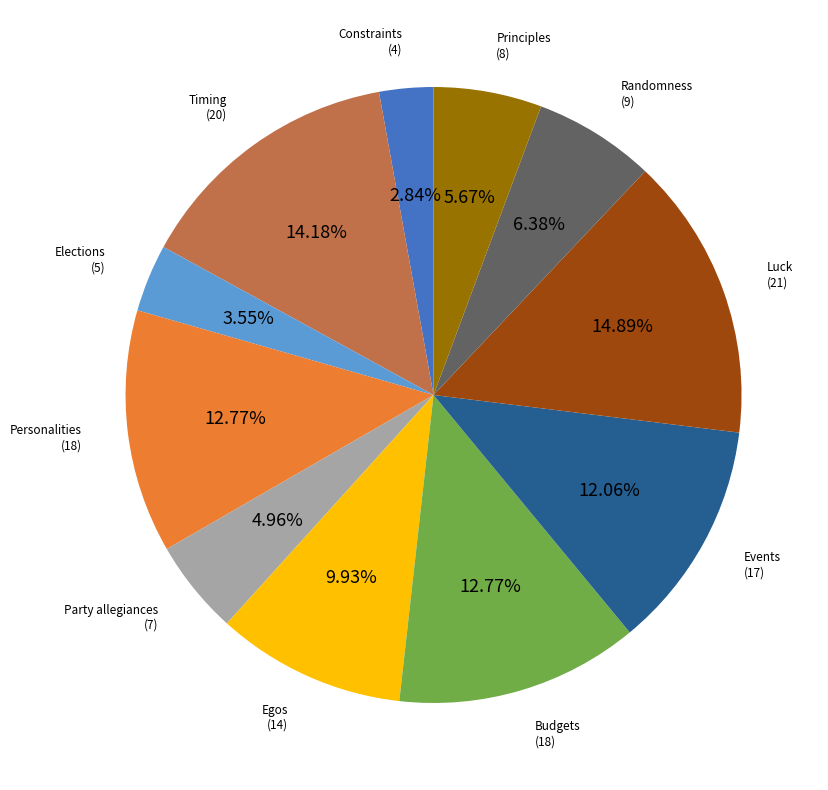

How many segments does this pie chart have?

11